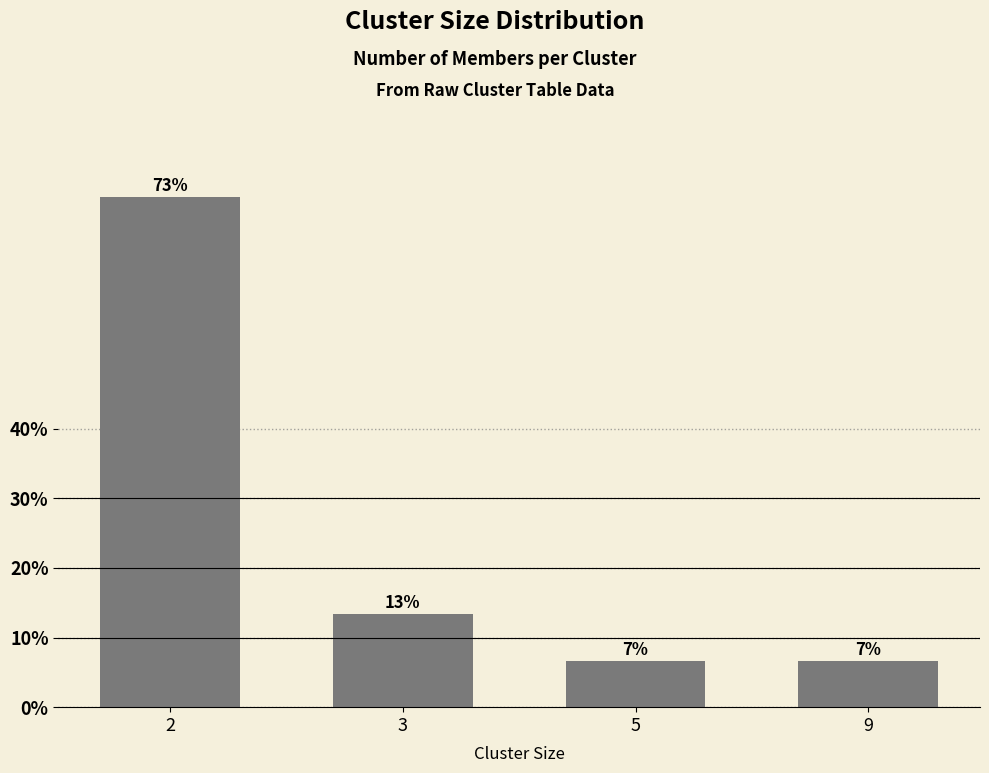

What is the value of the 4th bar from the left?

6.7